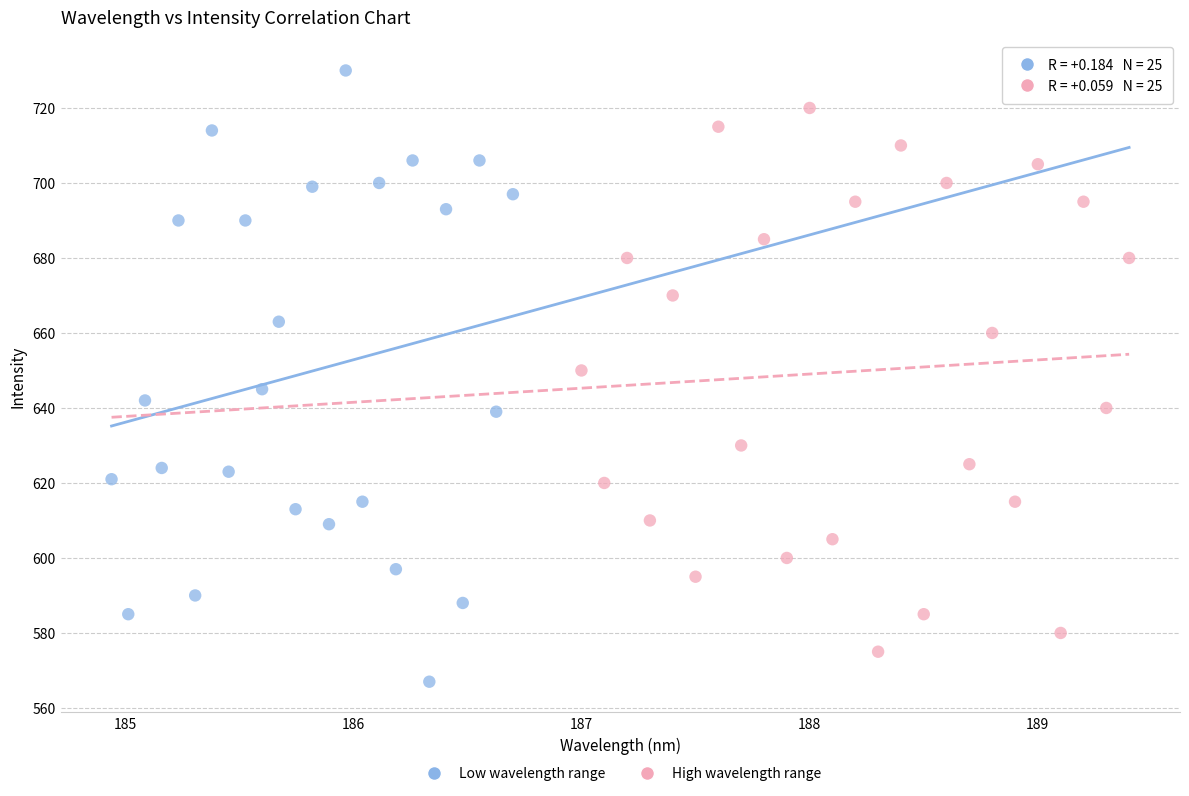

Which series reaches the minimum Y coordinate?

Low wavelength range